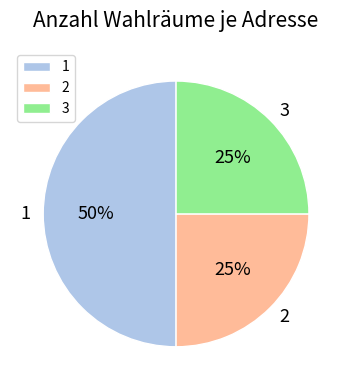

True or false: 1 accounts for 50% of the total.

True